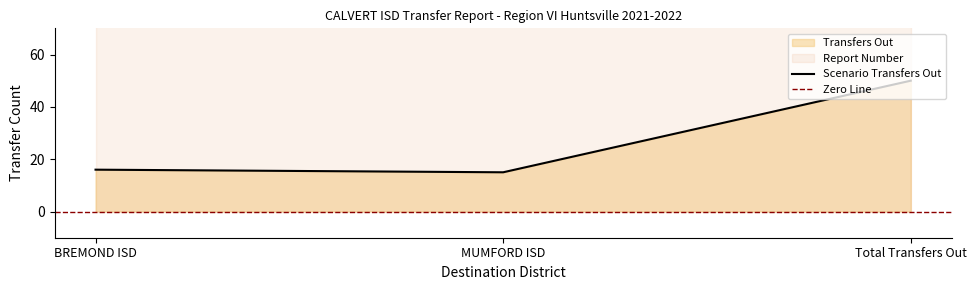

Rank the categories by value from lowest to highest.

MUMFORD ISD, BREMOND ISD, Total Transfers Out